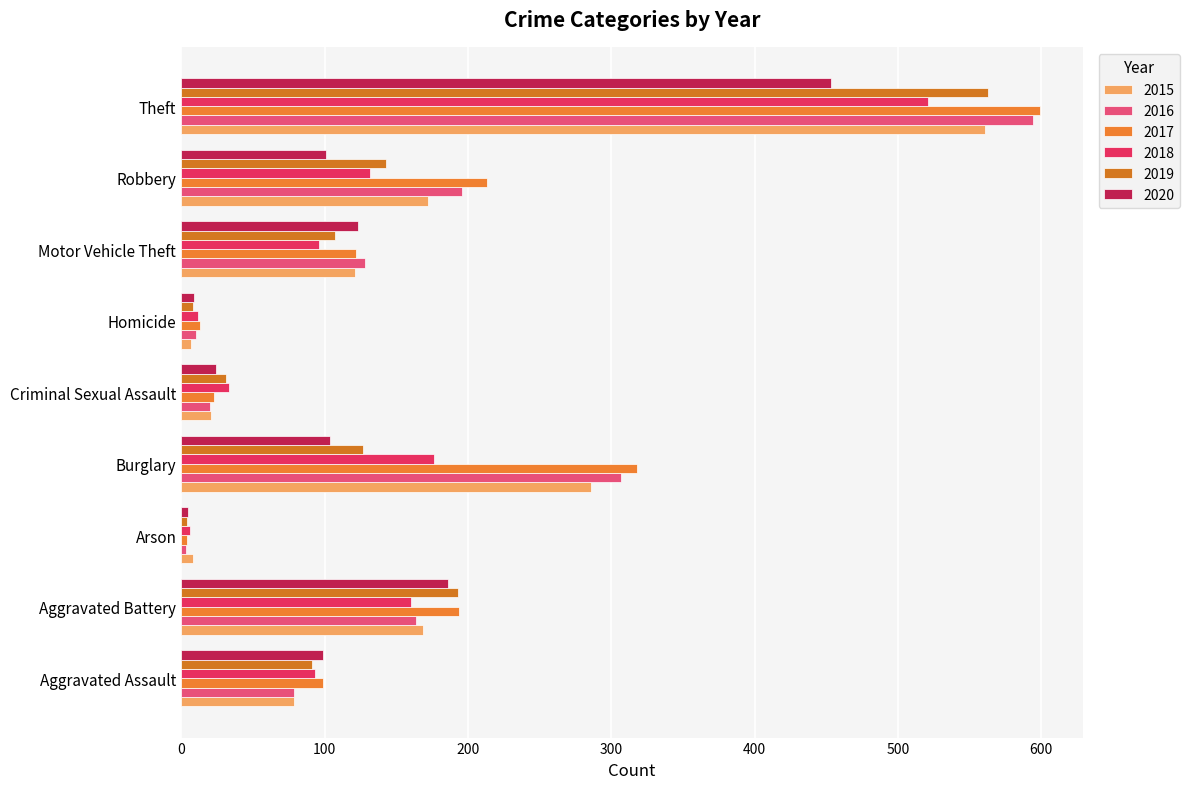

Reading left to right, extract all data points from this chart.

2015: 79	169	8	286	21	7	121	172	561
2016: 79	164	3	307	20	10	128	196	594
2017: 99	194	4	318	23	13	122	213	599
2018: 93	160	6	176	33	12	96	132	521
2019: 91	193	4	127	31	8	107	143	563
2020: 99	186	5	104	24	9	123	101	453